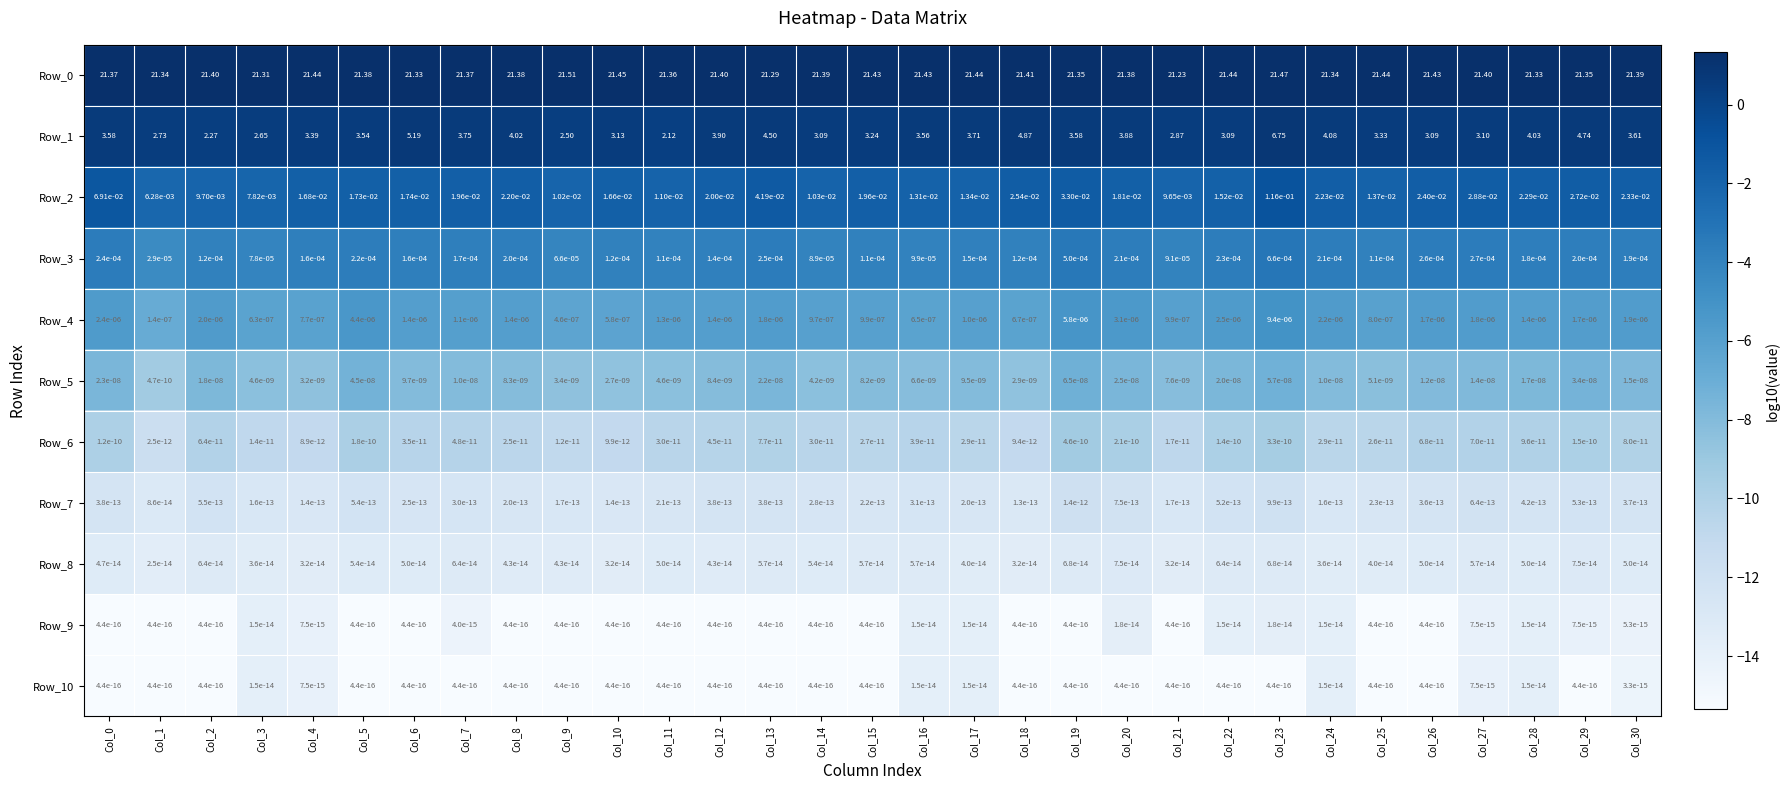

Is the value of Row_3 at Col_29 greater than the value of Row_5 at Col_4?

Yes